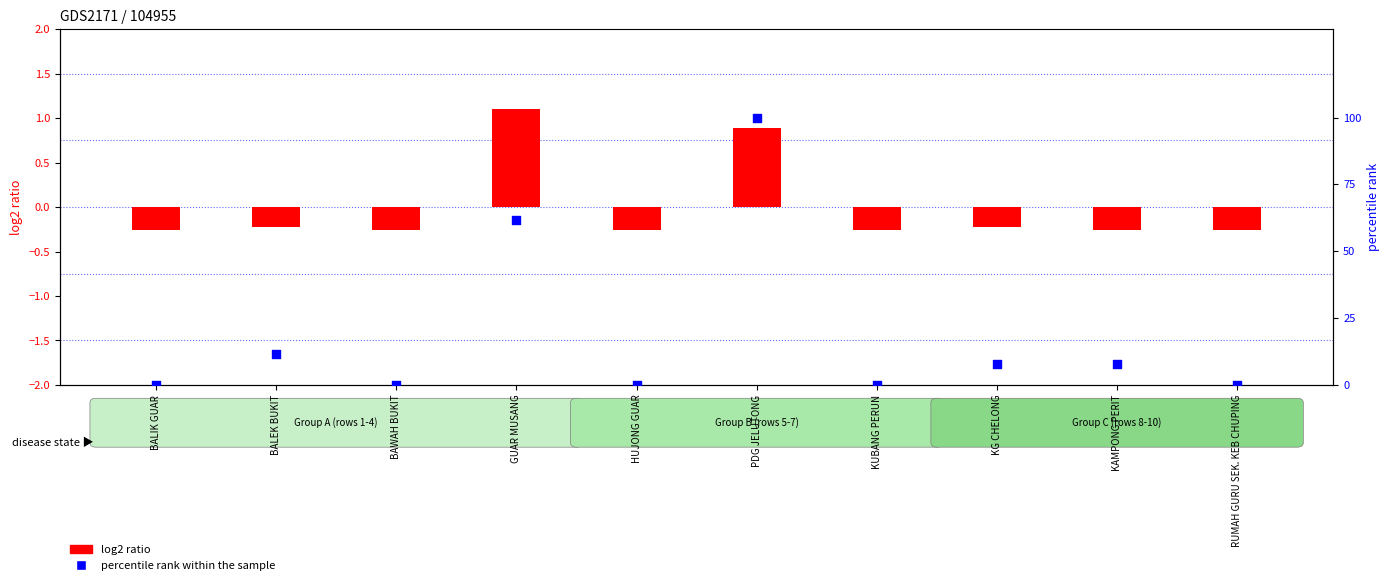

Which series reaches the minimum Y coordinate?

log2 ratio